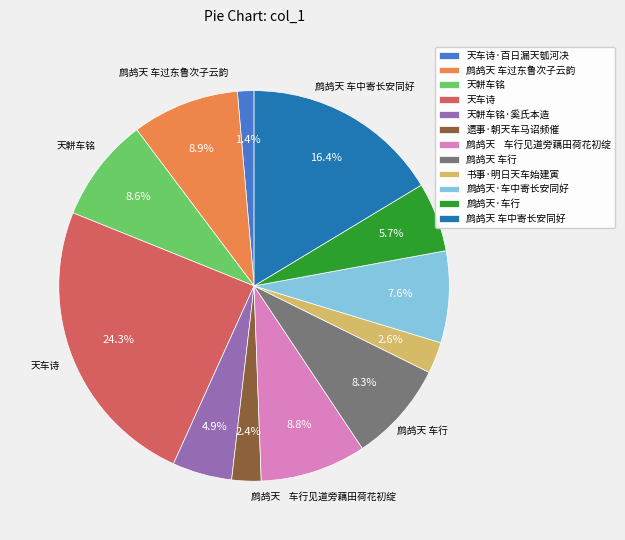

What percentage is the 鹧鸪天·车中寄长安同好 slice, to the nearest percent?

8%